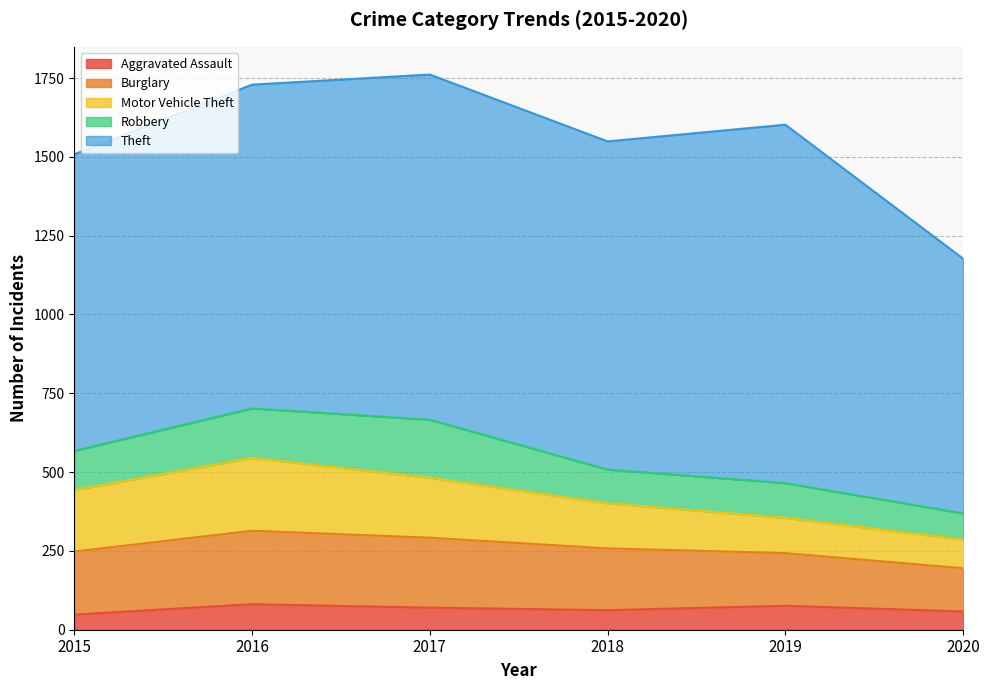

Reading right to left, extract all data points from this chart.

Aggravated Assault: 2020=58	2019=76	2018=62	2017=70	2016=81	2015=48
Burglary: 2020=137	2019=167	2018=196	2017=222	2016=233	2015=200
Motor Vehicle Theft: 2020=91	2019=112	2018=143	2017=190	2016=231	2015=195
Robbery: 2020=83	2019=110	2018=107	2017=184	2016=157	2015=124
Theft: 2020=808	2019=1137	2018=1041	2017=1095	2016=1027	2015=941